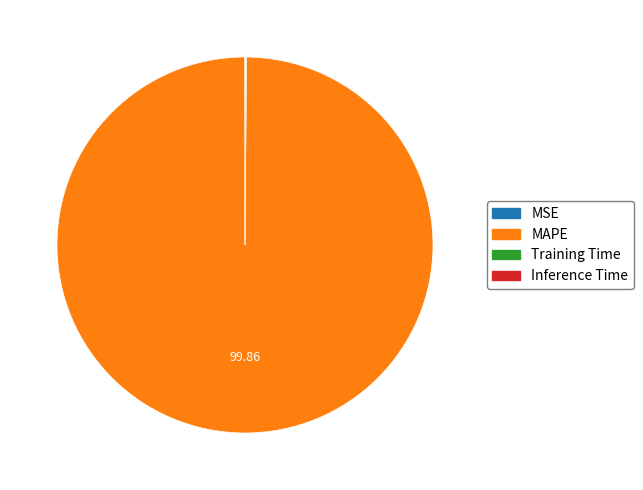

Is there any slice that represents more than half of the pie?

Yes